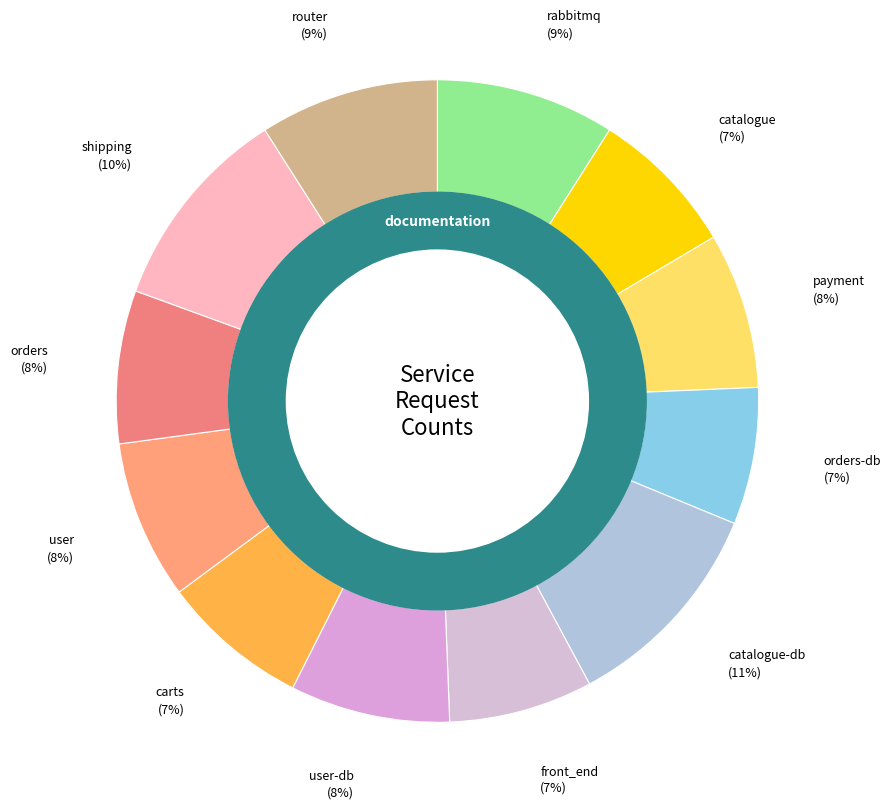

Which category has the biggest portion of the pie?

catalogue-db